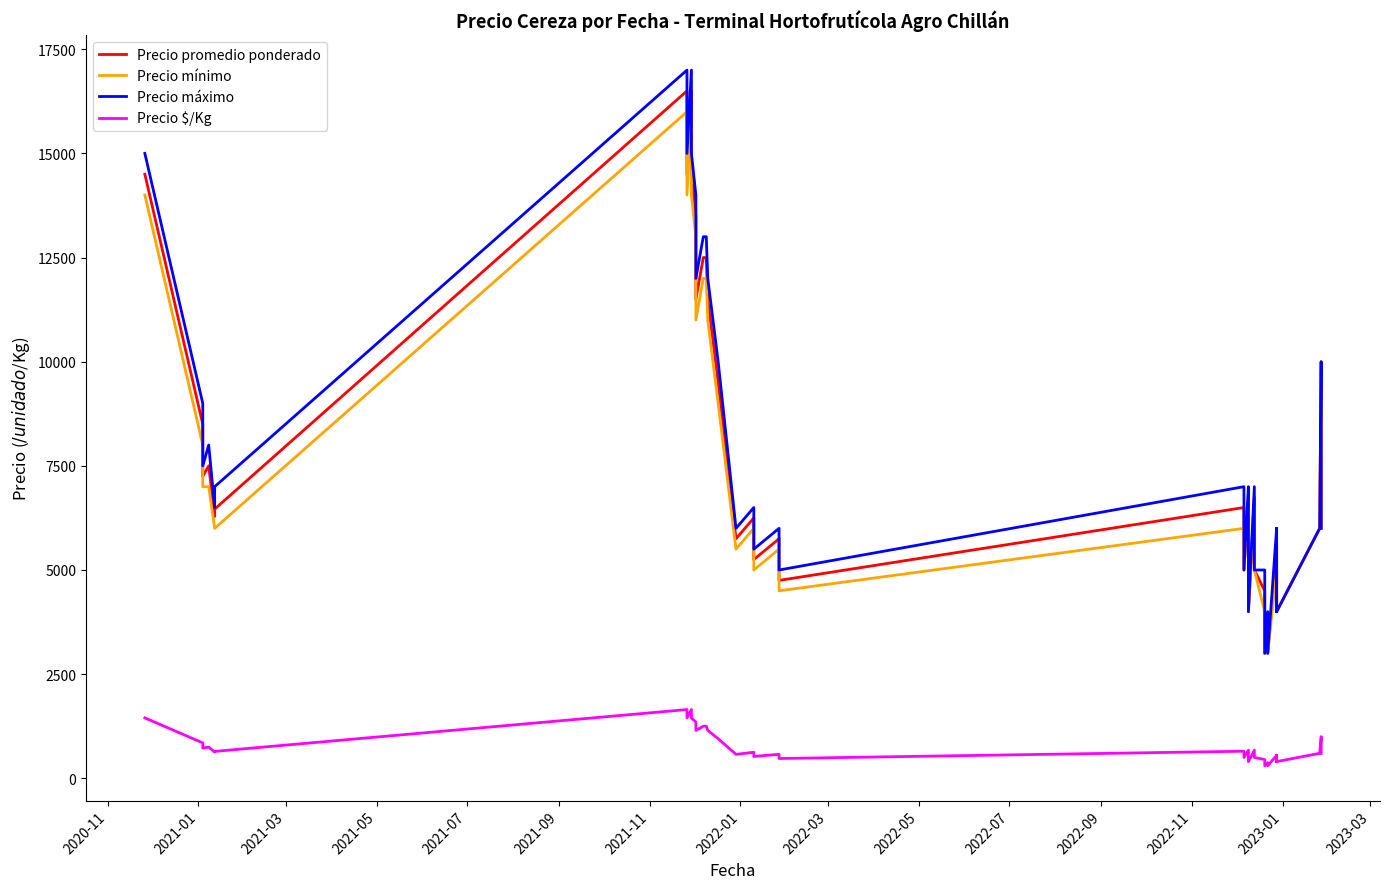

What is the greatest value displayed?

17000